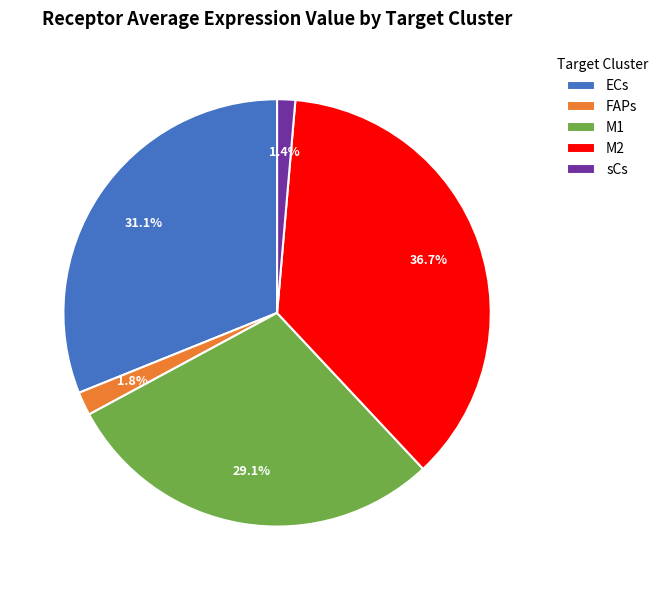

Do sCs and M2 together represent more than half of the pie?

No